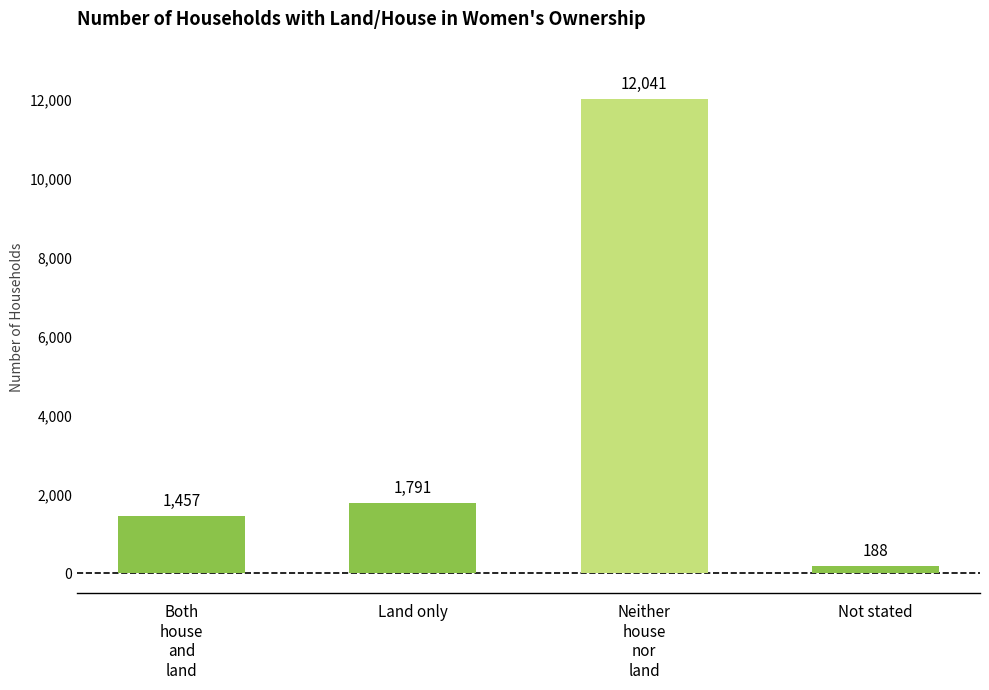

Count the number of data series in this chart.

1